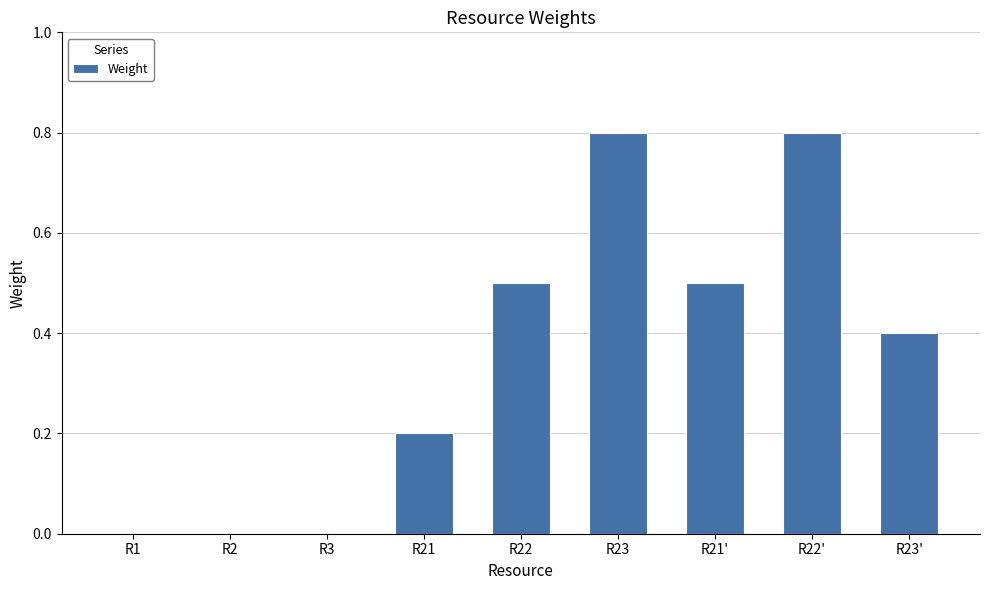

What is the greatest value displayed?

0.8